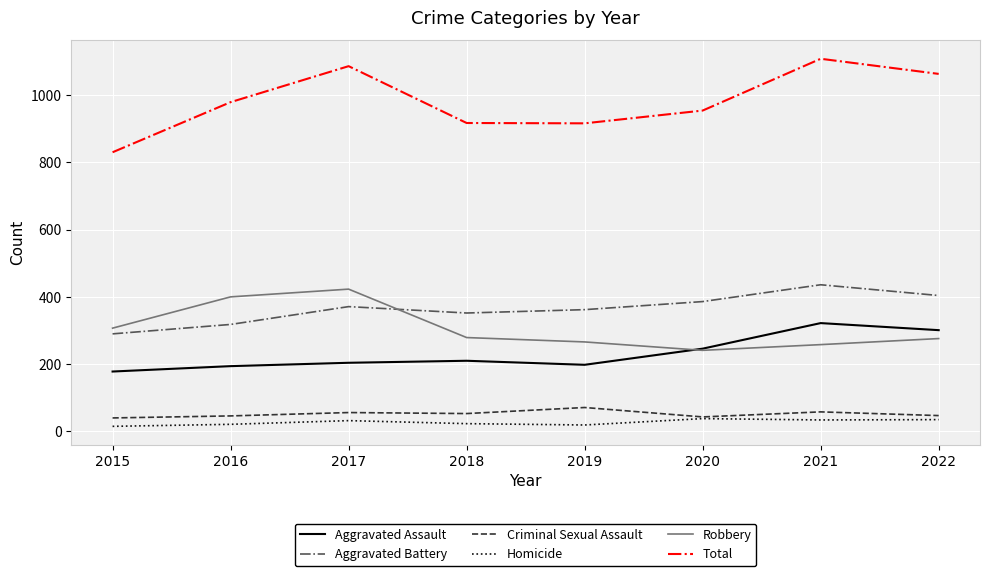

Read the Criminal Sexual Assault value at 2021.

58